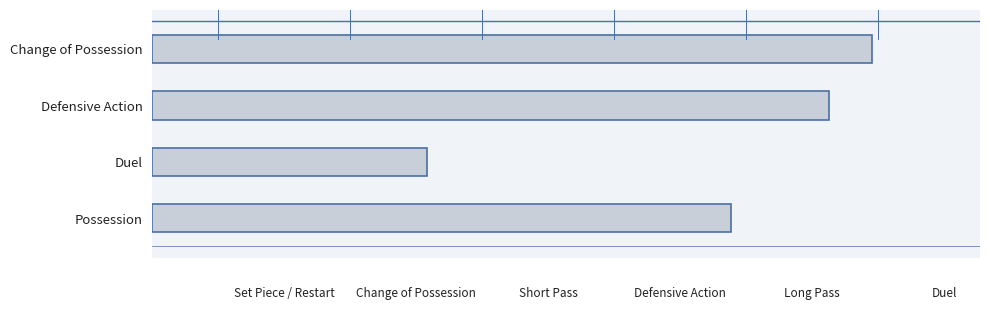

Does the chart contain any negative values?

No